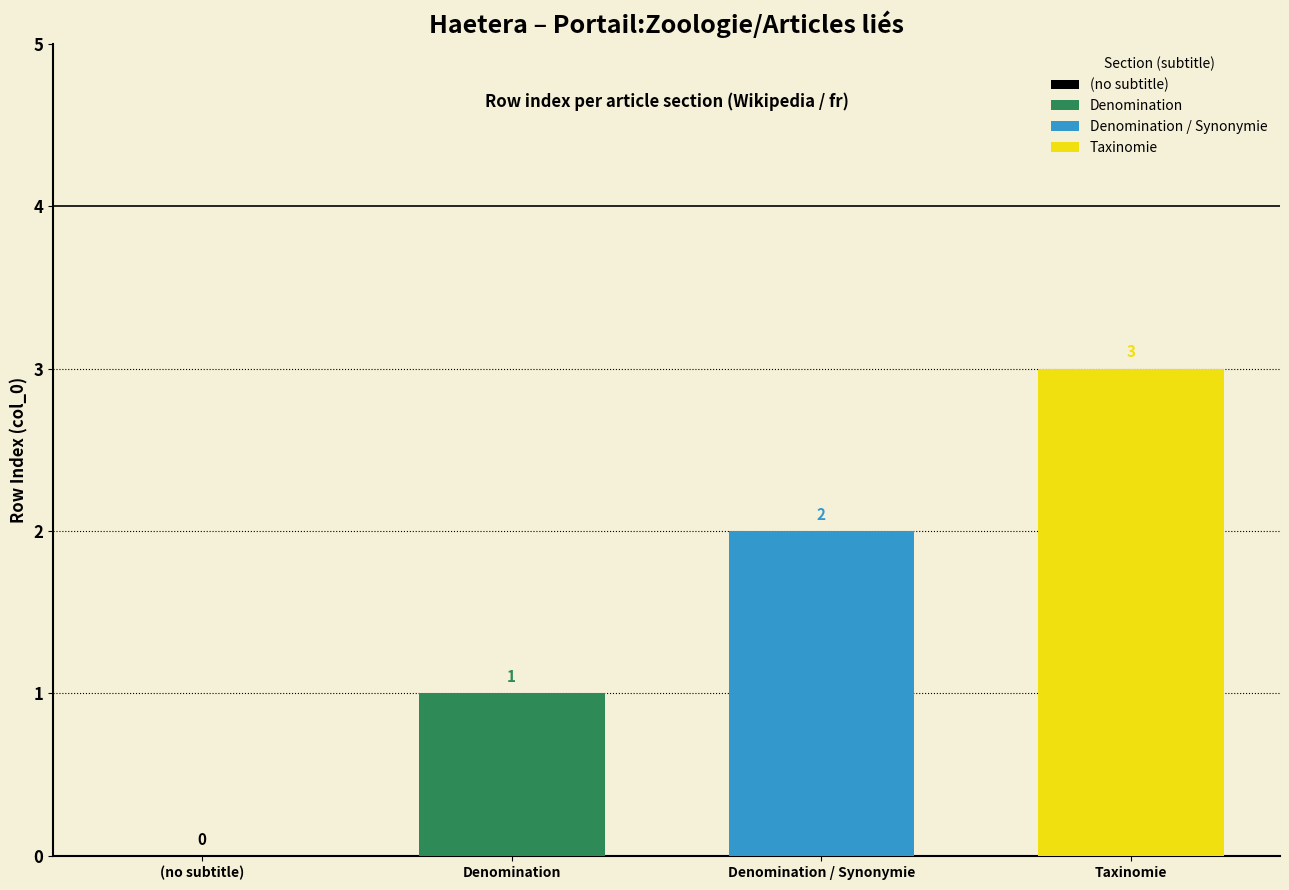

How many categories are shown in the chart?

1